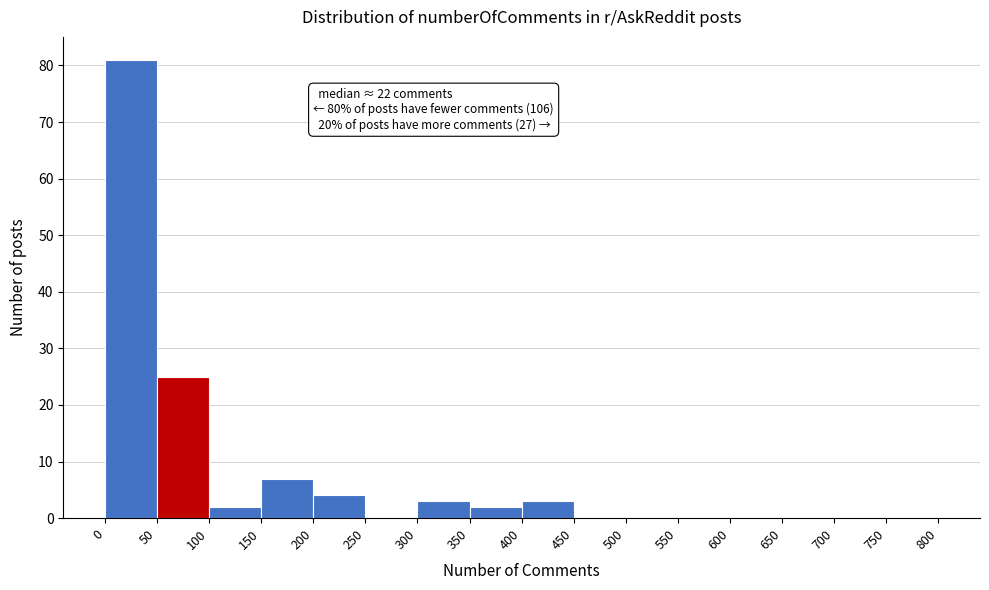

Which range on the x-axis has the tallest bar?

0 to 50